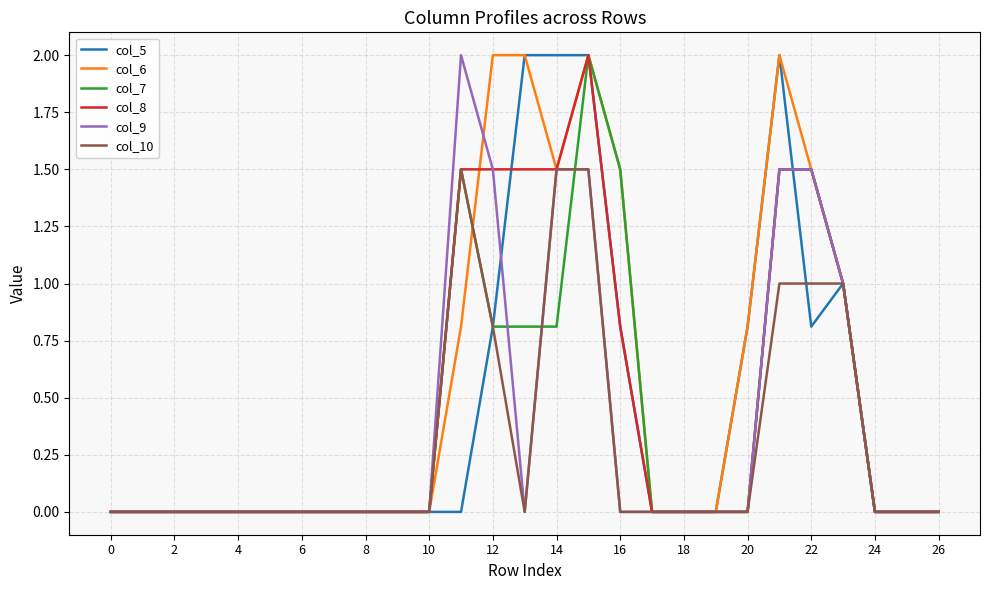

What is the highest value of the col_5 series?

2.0